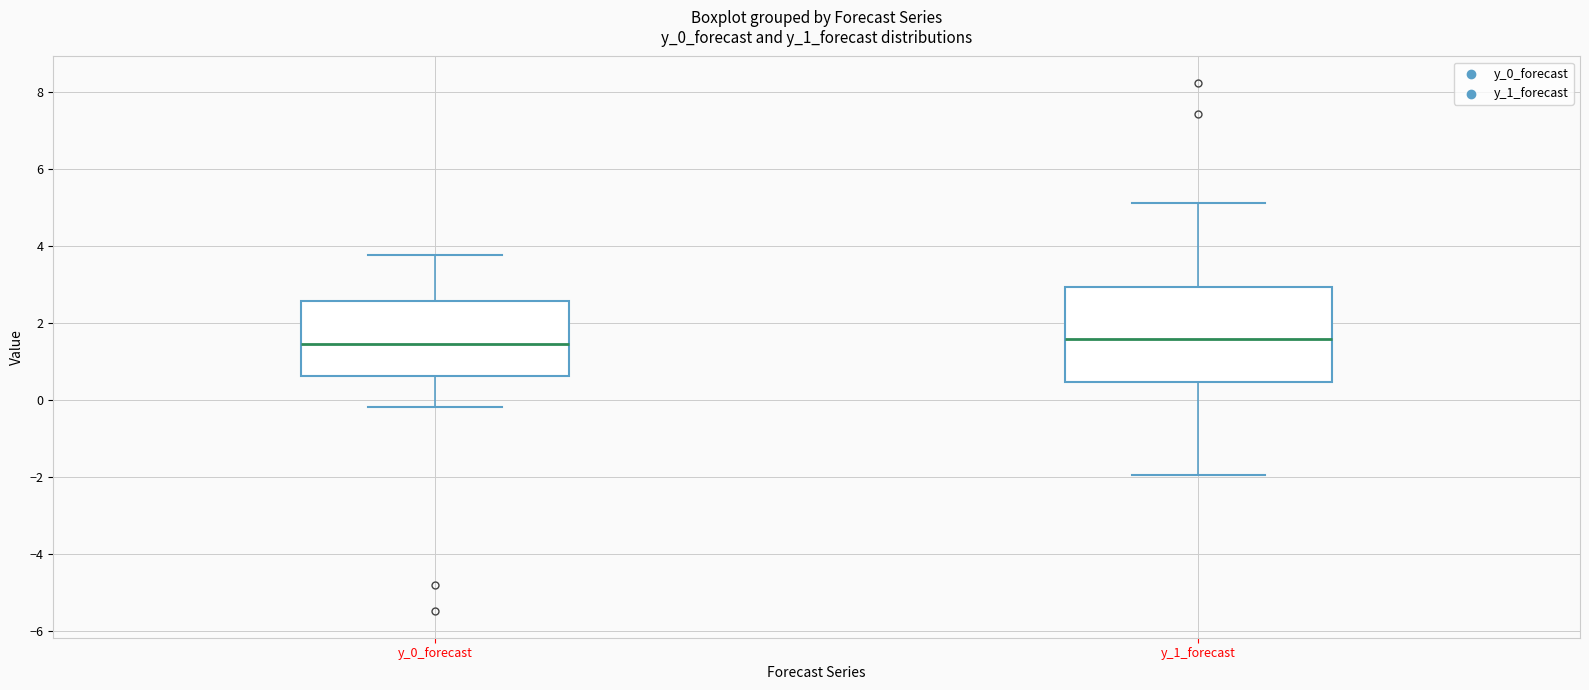

Which box is the tallest, from its lower edge to its upper edge?

y_1_forecast